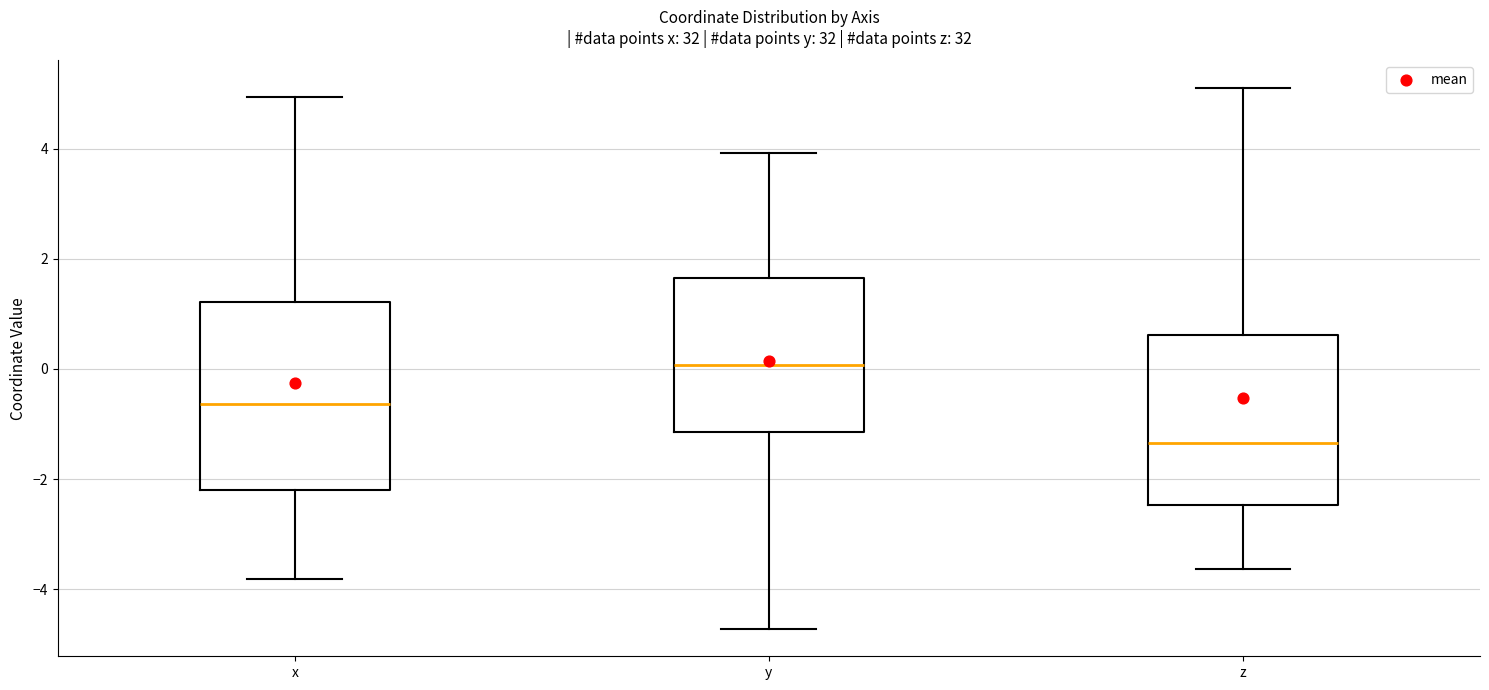

Which box is the tallest, from its lower edge to its upper edge?

x